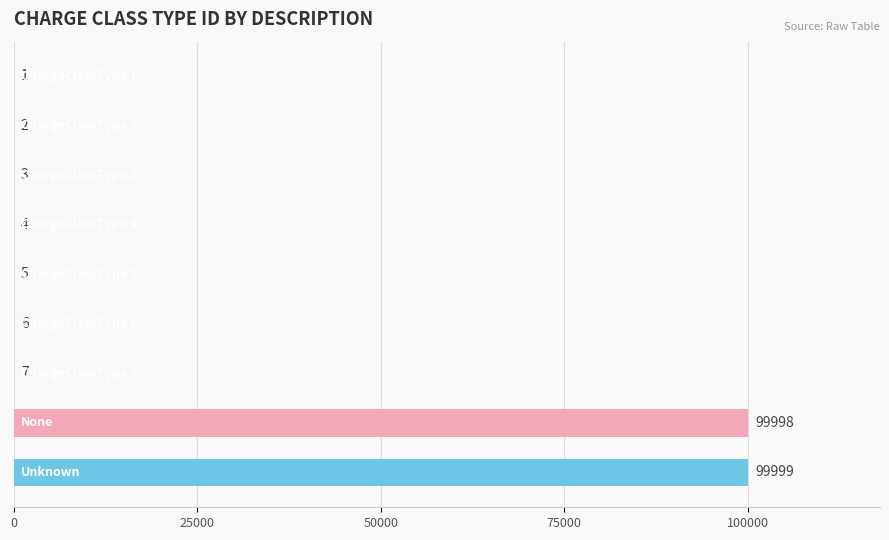

What is the sum of all values?

200025